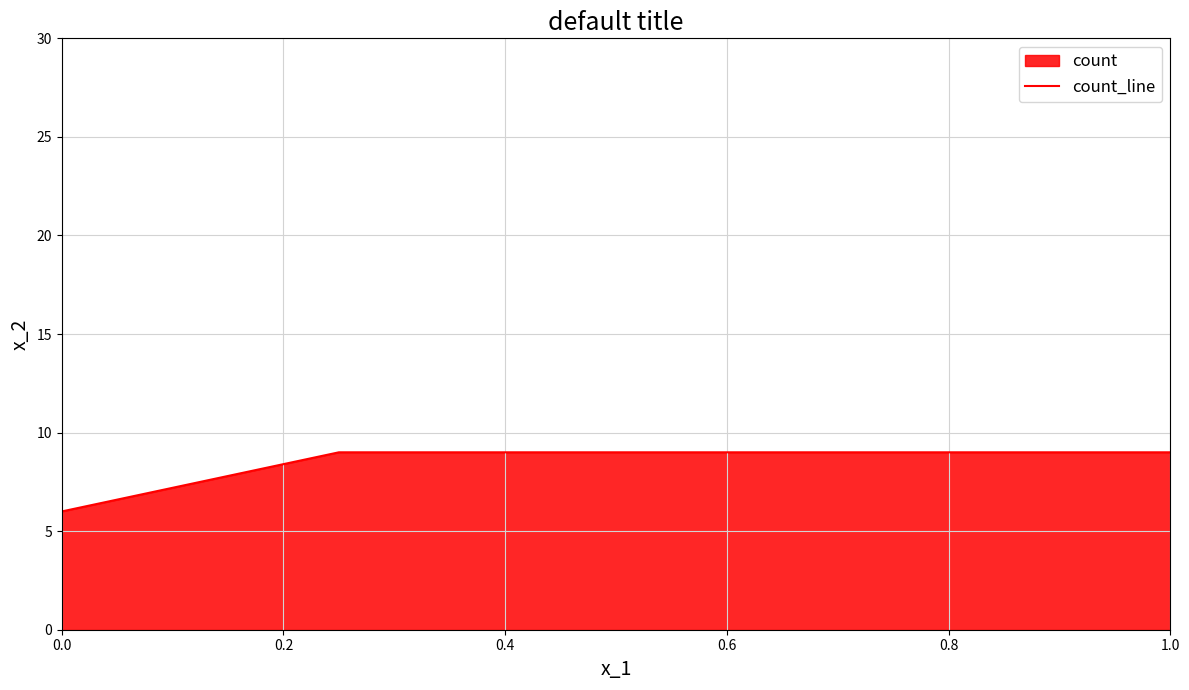

The chart shows a value of 3 at 0.0. True or false?

False